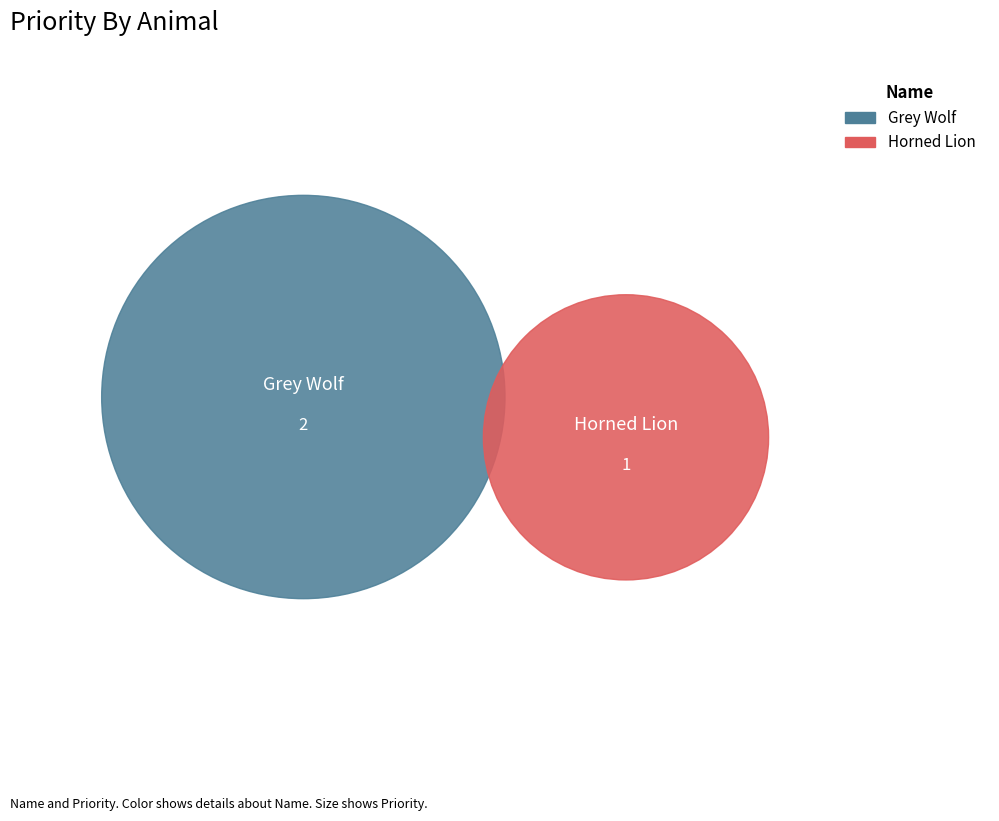

What is the largest slice in the pie chart?

Grey Wolf